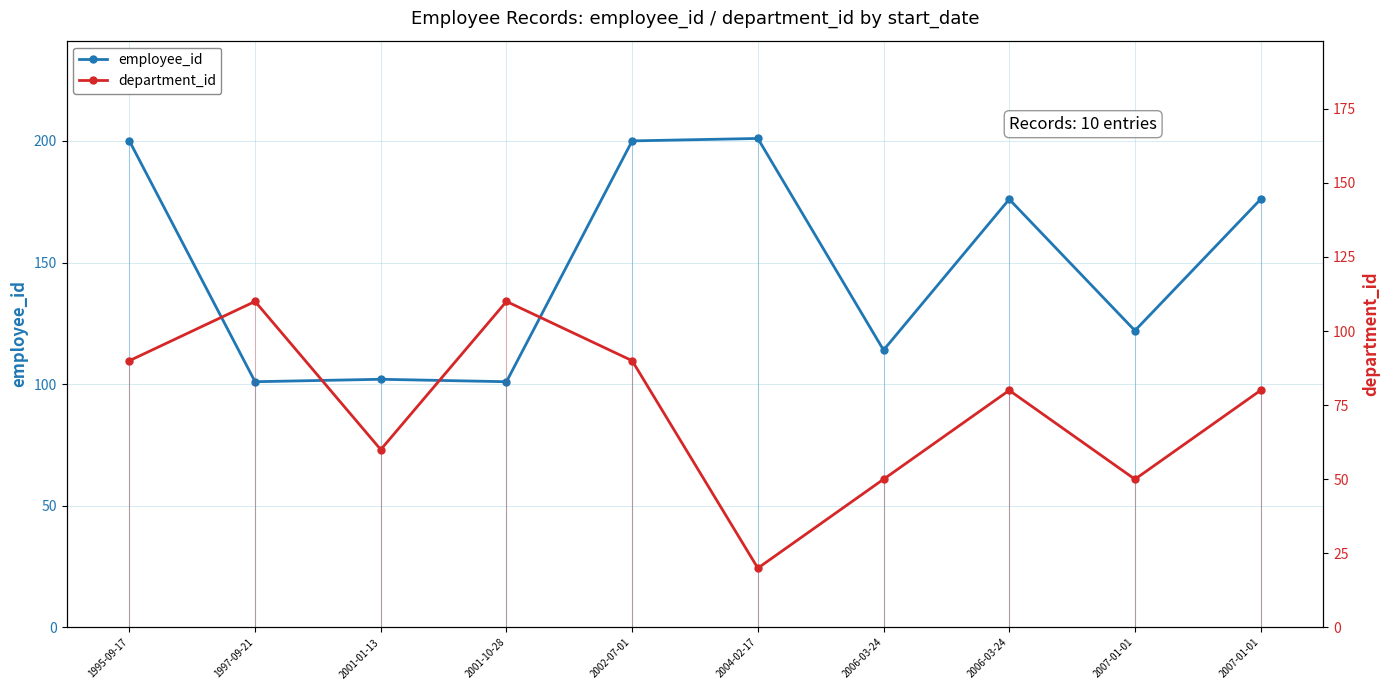

What is the sum of the employee_id values at 2002-07-01 and 1997-09-21?

301